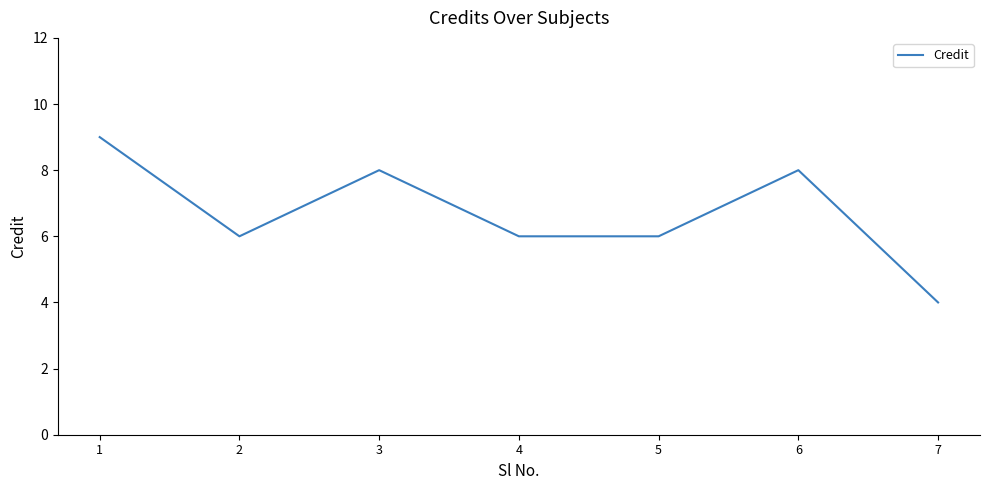

Does the chart display data point markers on the line(s)?

No